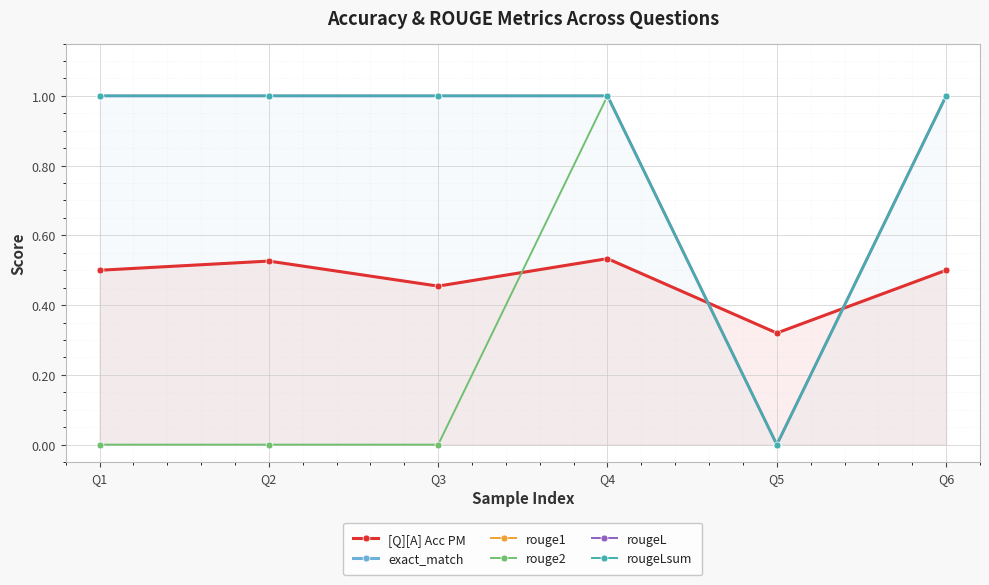

At how many categories does at least one series exceed 0?

6